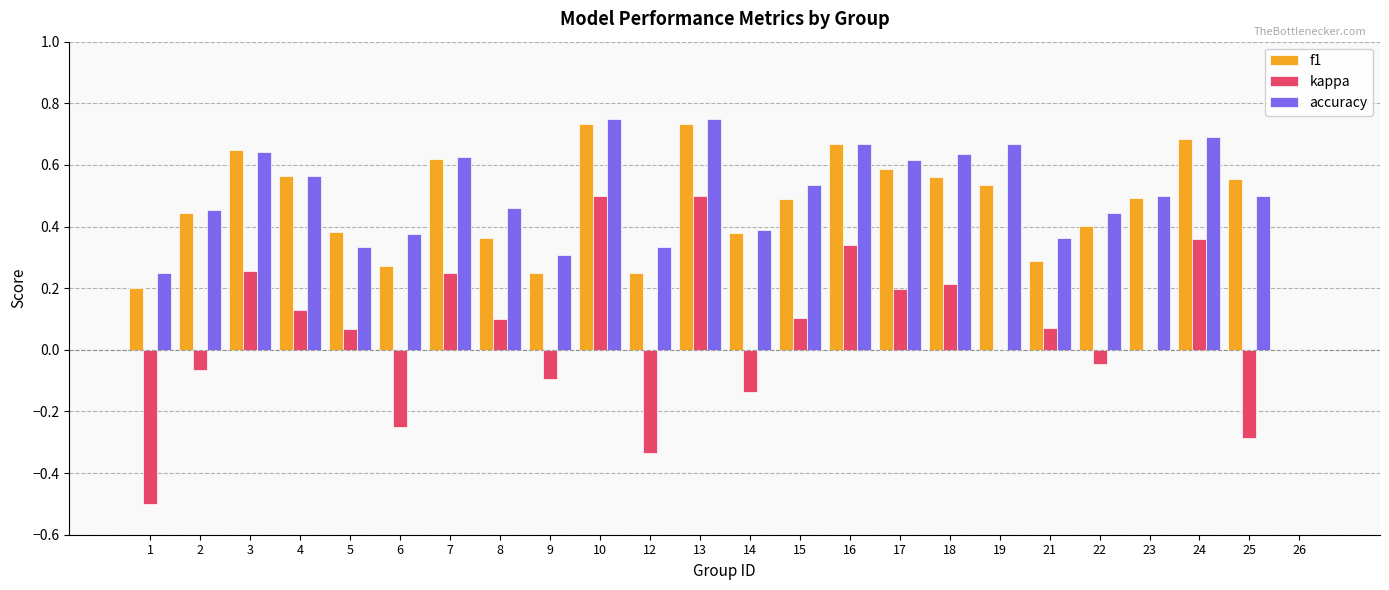

Which series changed the most between 10 and 22?

kappa